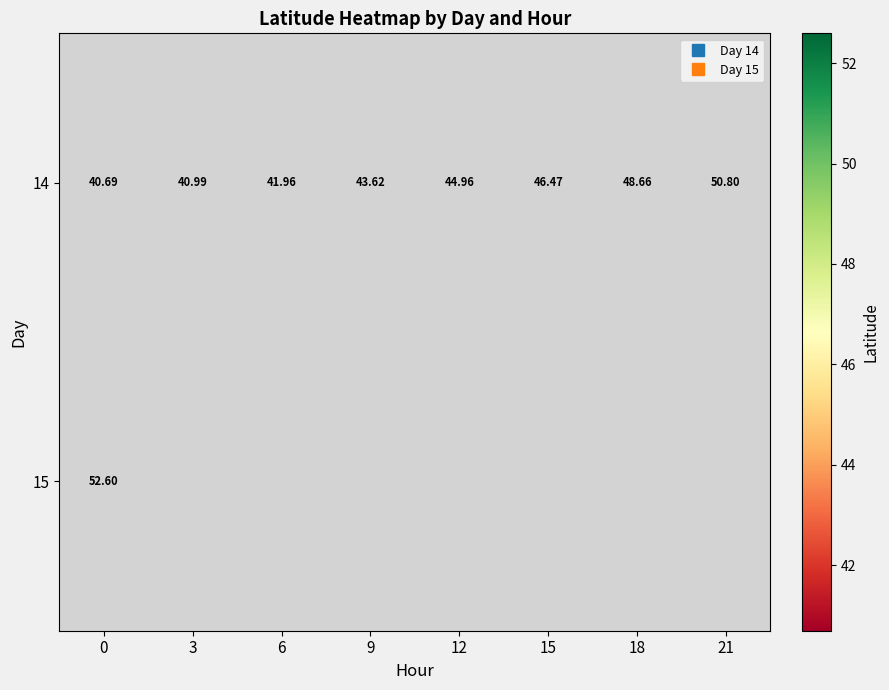

Between 0 and 6, which series saw the biggest shift?

14